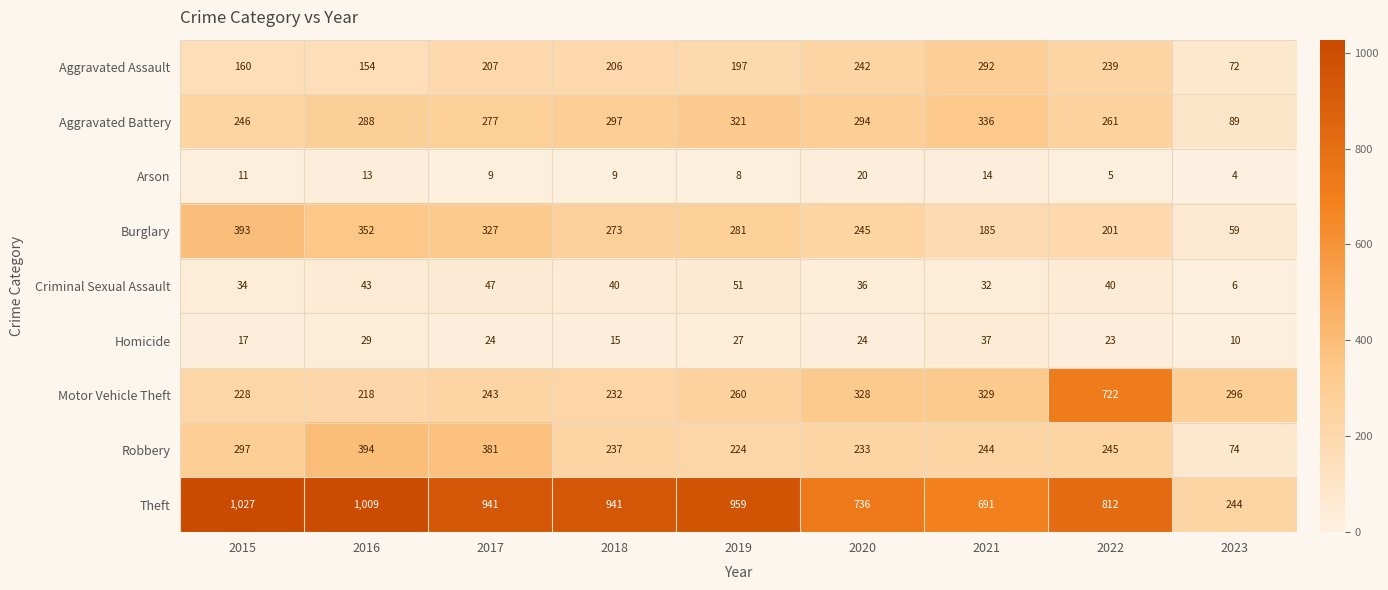

What is the difference between the Aggravated Battery values at 2018 and 2019?

24